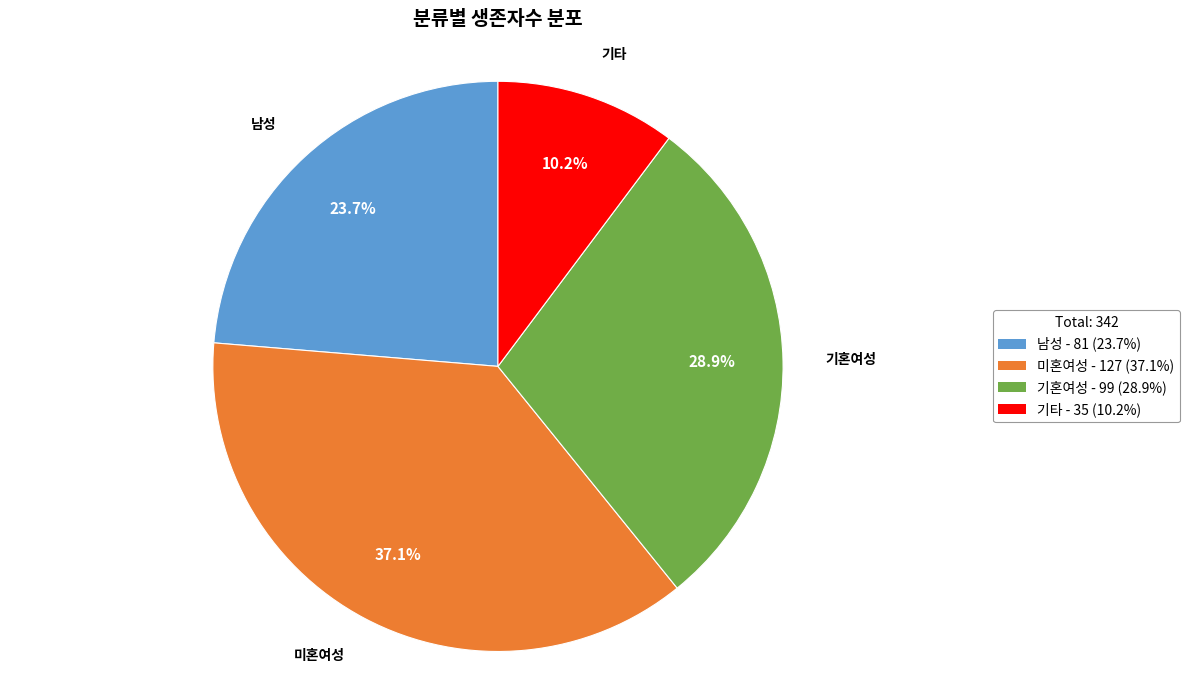

Does 기혼여성 represent more than half of the total?

No